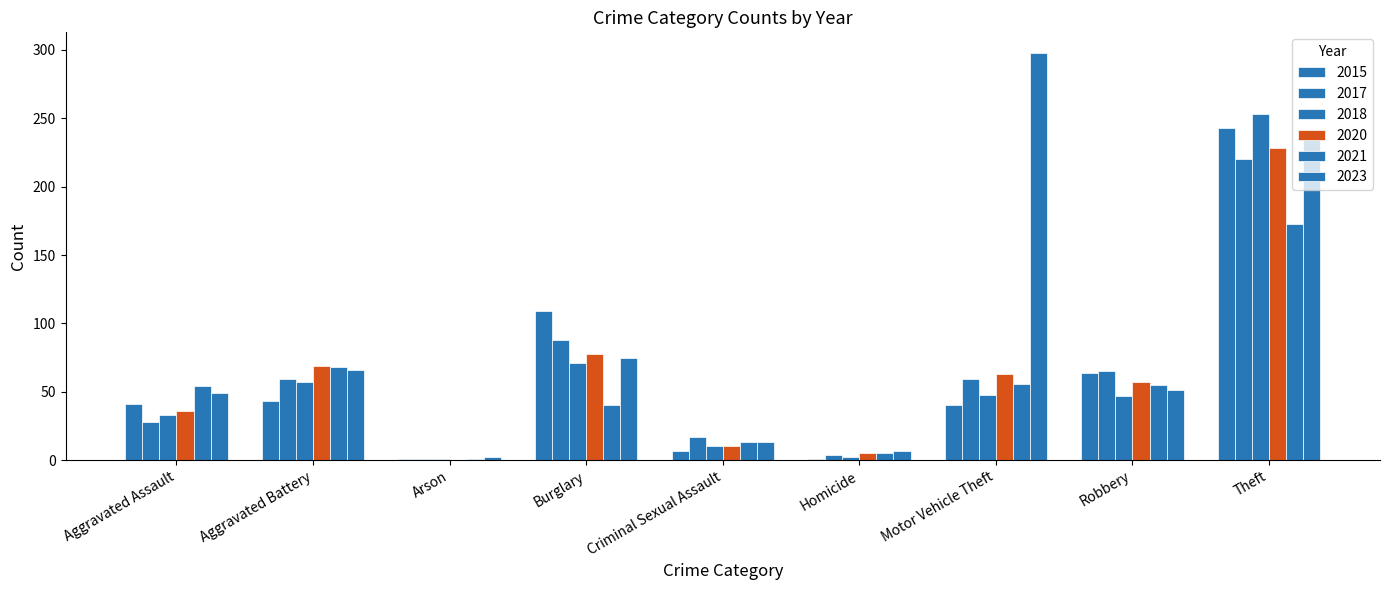

Are the bars horizontal?

No